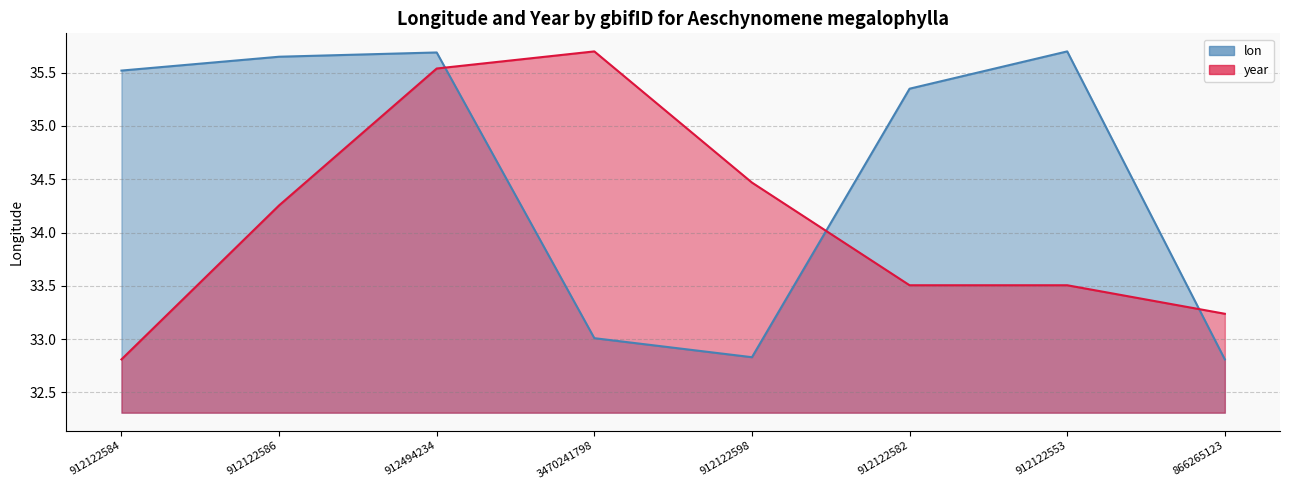

What is the minimum value for year?

32.8